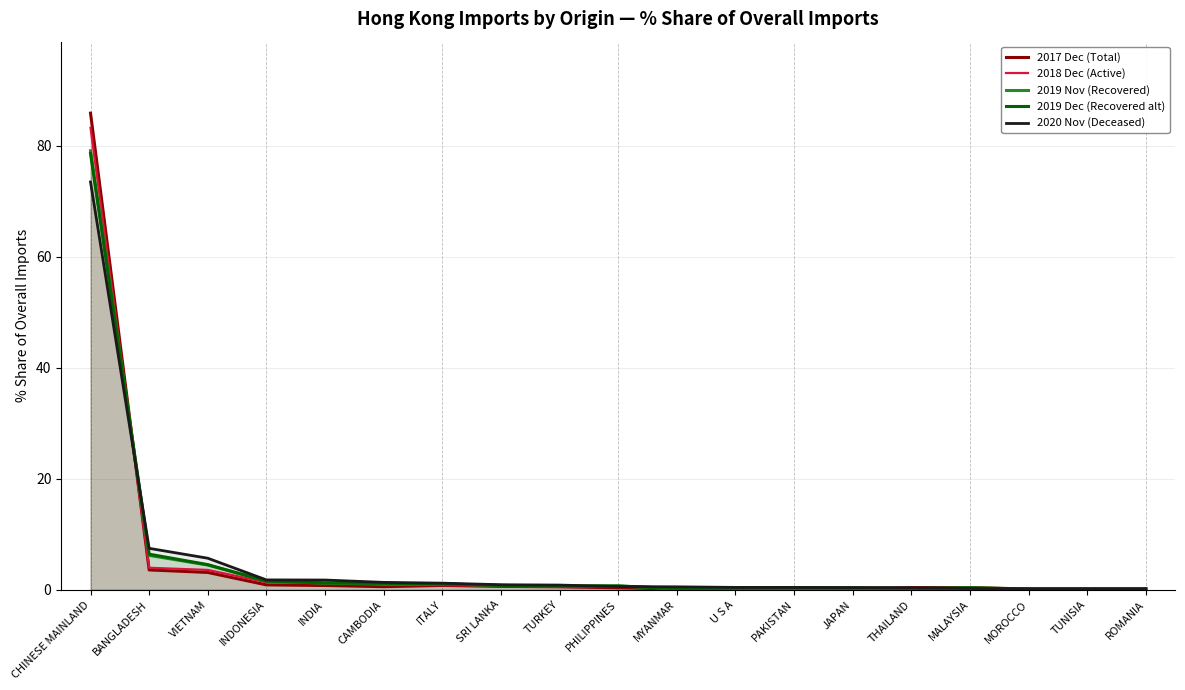

What is the label of the 6th point from the left?

CAMBODIA